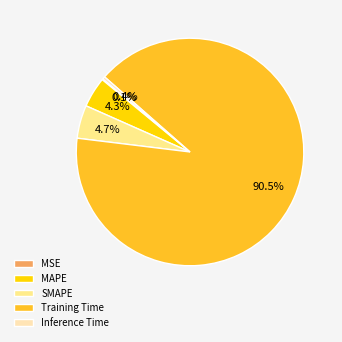

What is the majority slice?

Training Time